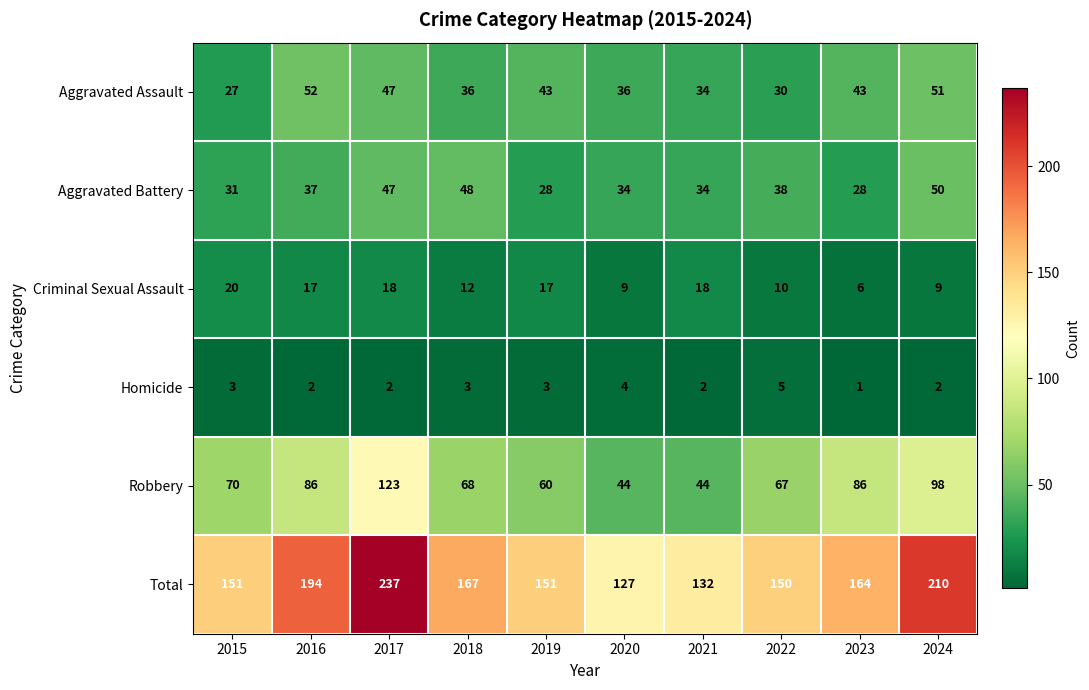

What is the difference between the highest and lowest values at 2018?

164